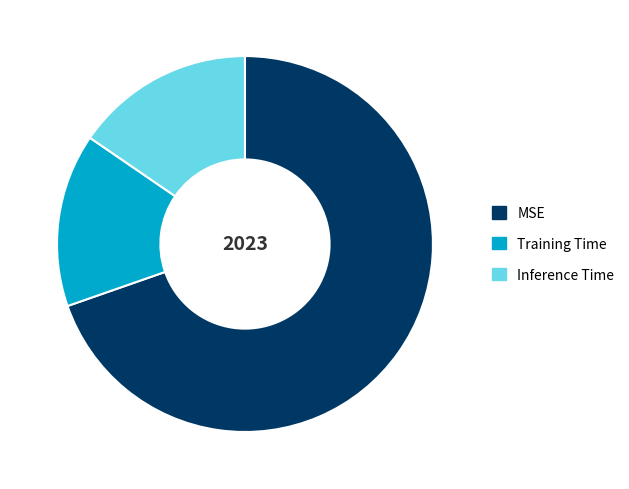

True or false: Inference Time accounts for 15% of the total.

True